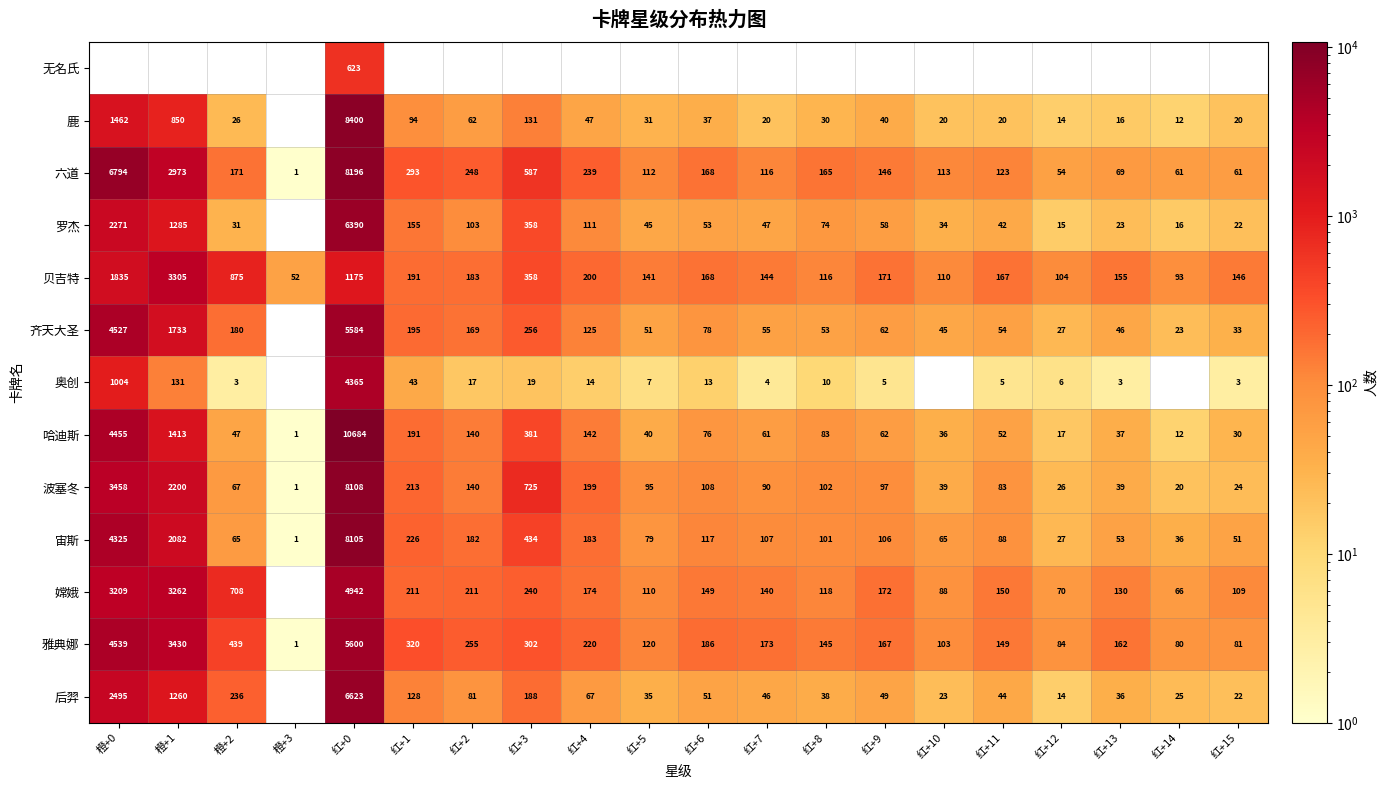

Where does the 波塞冬 series first go above 97?

橙+0